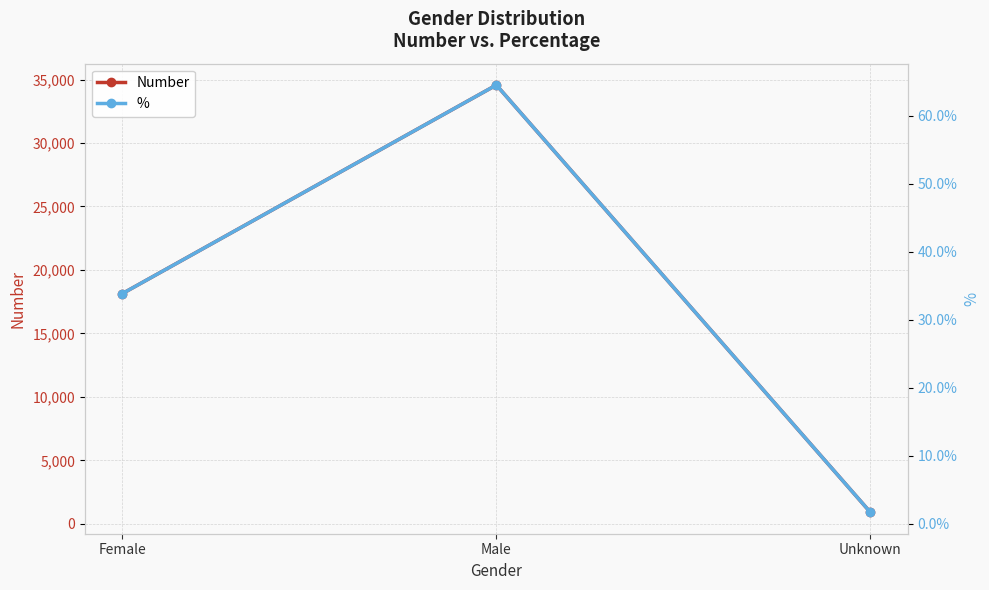

Reading left to right, list all the values displayed in this chart.

Number: Female=18135.0	Male=34567.0	Unknown=905.0
%: Female=0.3	Male=0.6	Unknown=0.0